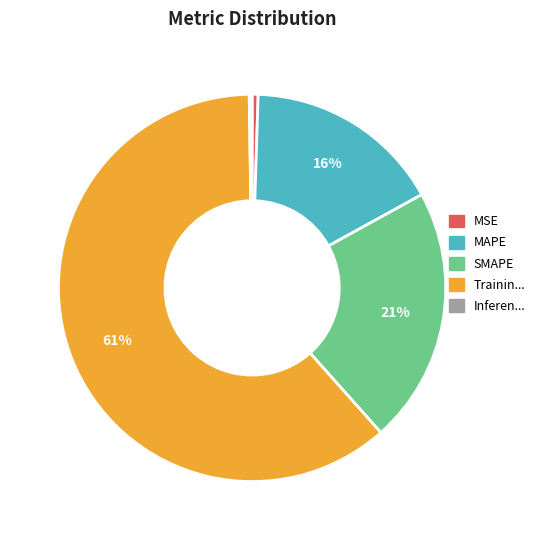

Does any single category account for the majority?

Yes